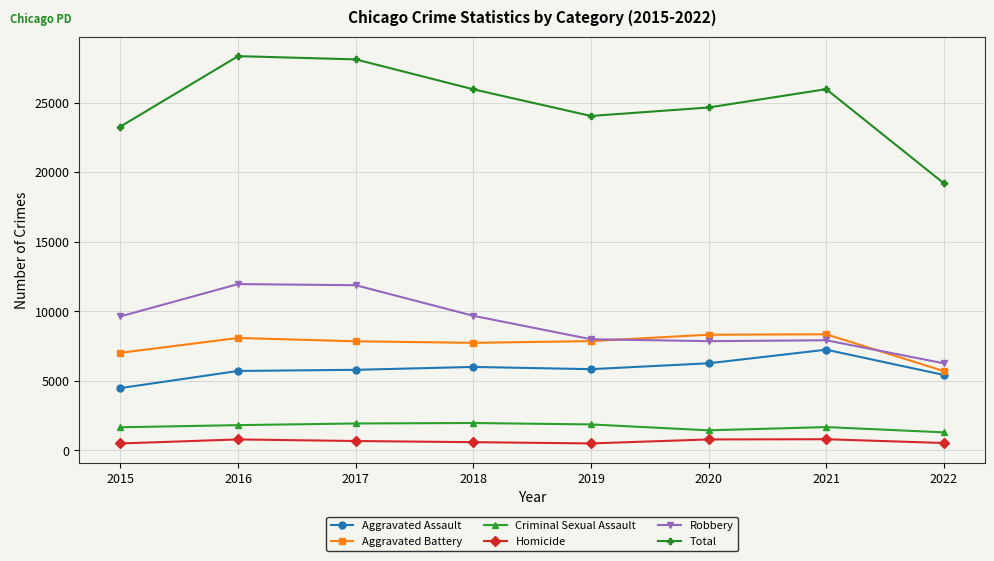

Rank the series by their maximum value, from highest to lowest.

Total, Robbery, Aggravated Battery, Aggravated Assault, Criminal Sexual Assault, Homicide